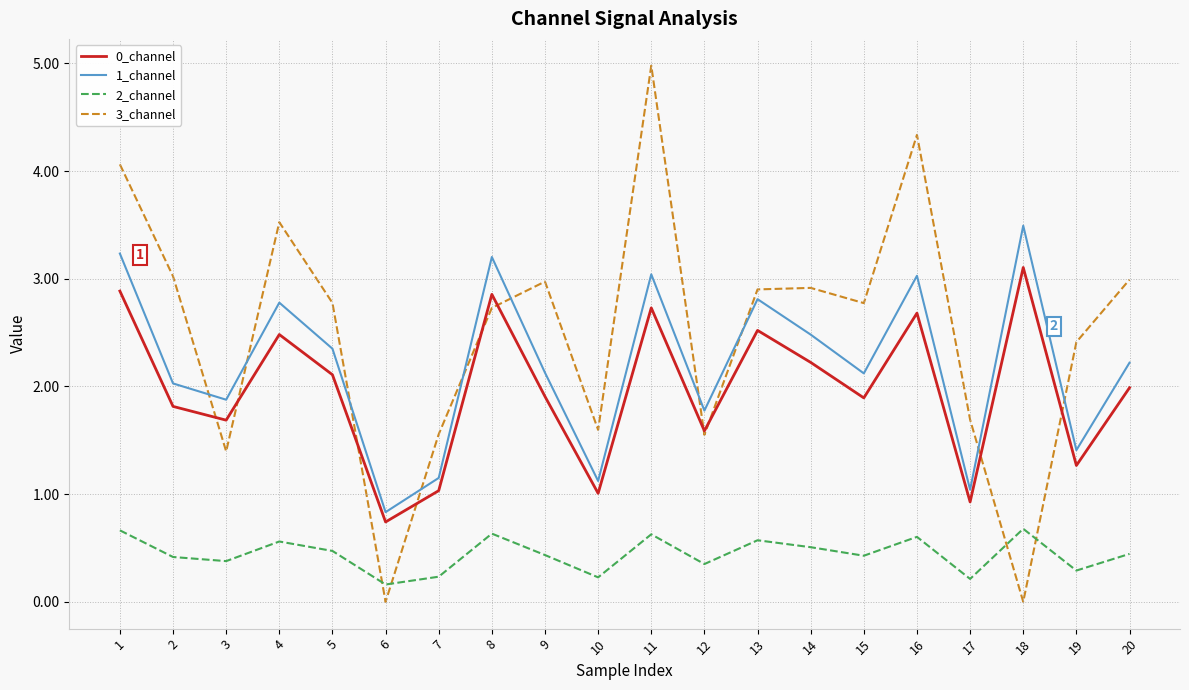

What is the spread (max minus min) of values at 16?

3.7